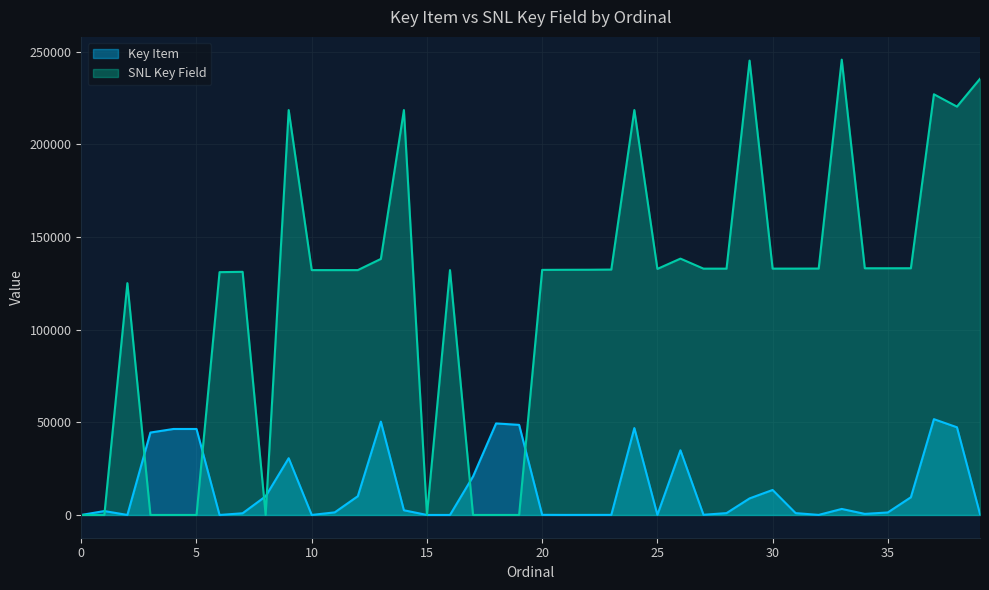

List the series in order of their overall mean, highest first.

SNL Key Field, Key Item